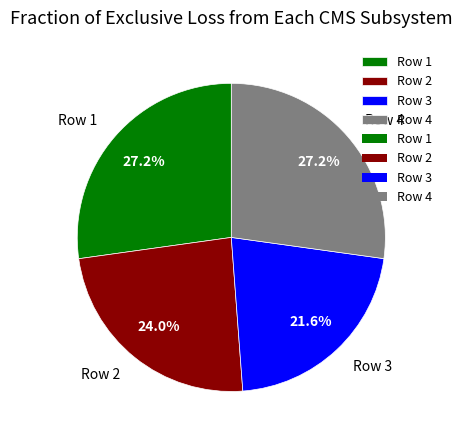

Combined, do Row 4 and Row 3 account for over 50%?

No